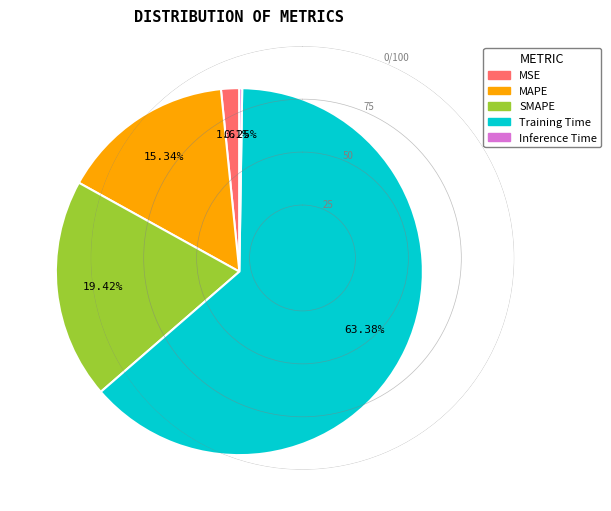

Do SMAPE and MSE together represent more than half of the pie?

No